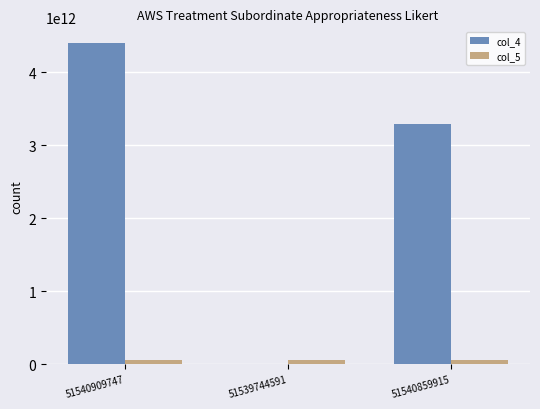

The value of col_4 at 51540909747 is 1579810563662. True or false?

False